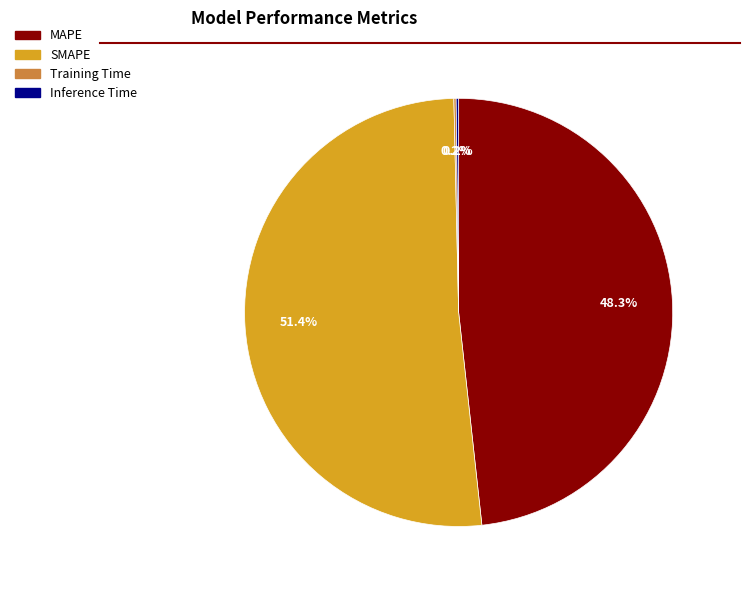

True or false: MAPE accounts for 48% of the total.

True